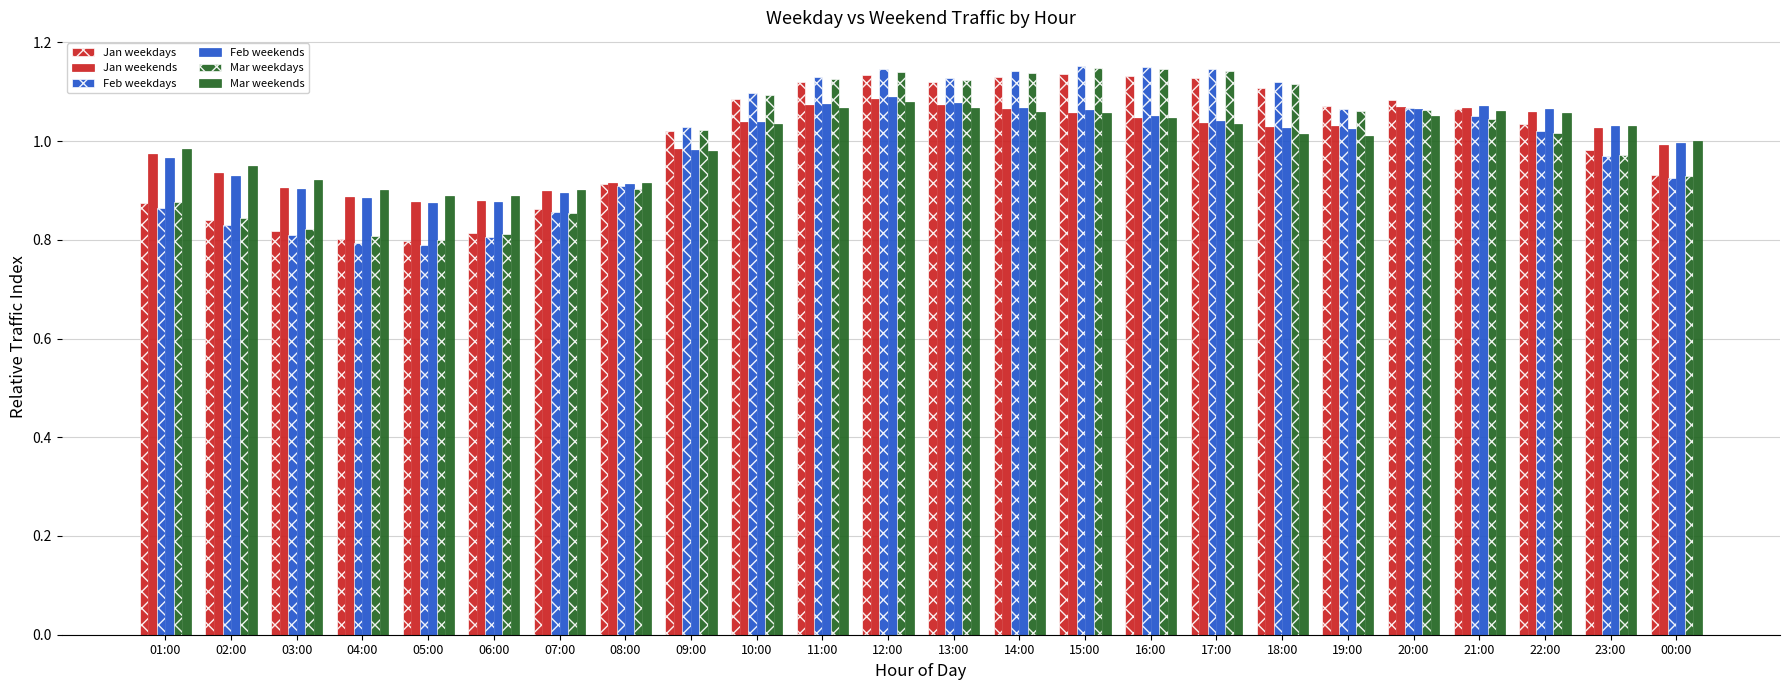

What is the label of the 3rd bar from the left?

03:00